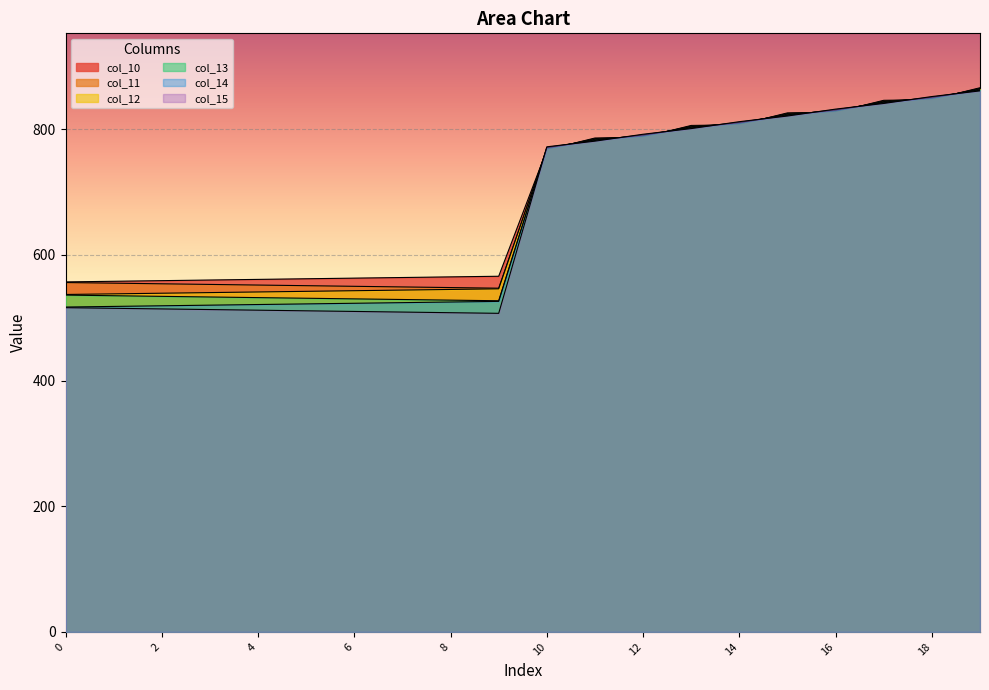

Which has a higher value, 2 or 6?

6